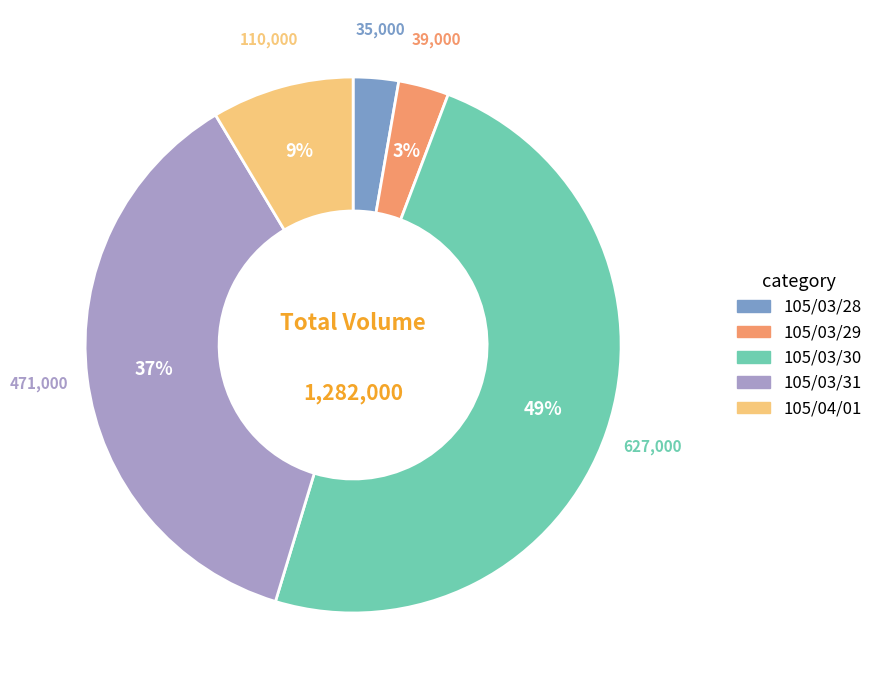

Is the sum of 105/03/28 and 105/03/30 greater than half?

Yes